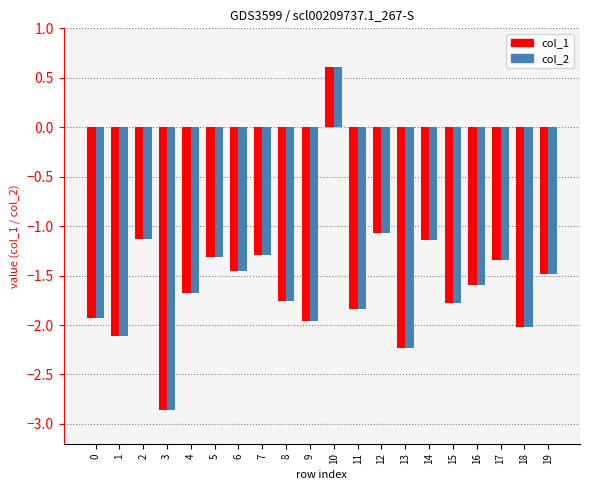

What is the difference between the second highest and second lowest values in the col_1 series?

1.2